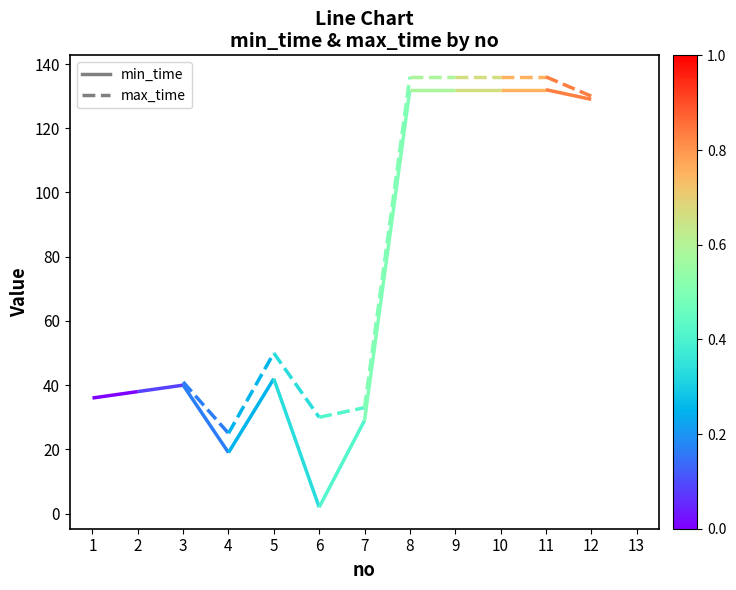

What is the average value?

37